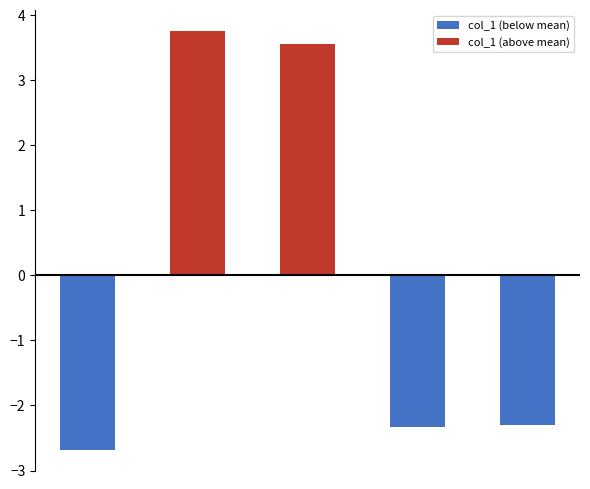

What is the difference between the maximum and second lowest values?

6.1